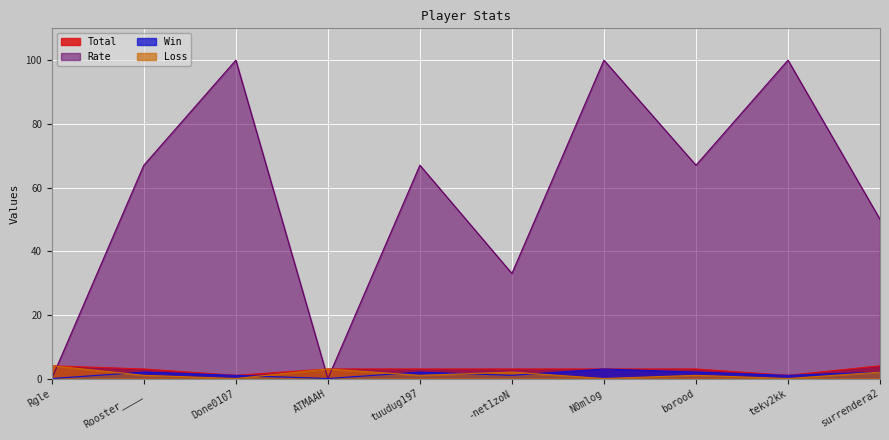

Reading right to left, list all the values displayed in this chart.

Total: surrendera2=4	tekv2kk=1	borood=3	N0mlog=3	-net1zoN=3	tuudug197=3	ATMAAH=3	Done0107=1	Rooster____=3	Rgle=4
Win: surrendera2=2	tekv2kk=1	borood=2	N0mlog=3	-net1zoN=1	tuudug197=2	ATMAAH=0	Done0107=1	Rooster____=2	Rgle=0
Loss: surrendera2=2	tekv2kk=0	borood=1	N0mlog=0	-net1zoN=2	tuudug197=1	ATMAAH=3	Done0107=0	Rooster____=1	Rgle=4
Rate: surrendera2=50	tekv2kk=100	borood=67	N0mlog=100	-net1zoN=33	tuudug197=67	ATMAAH=0	Done0107=100	Rooster____=67	Rgle=0